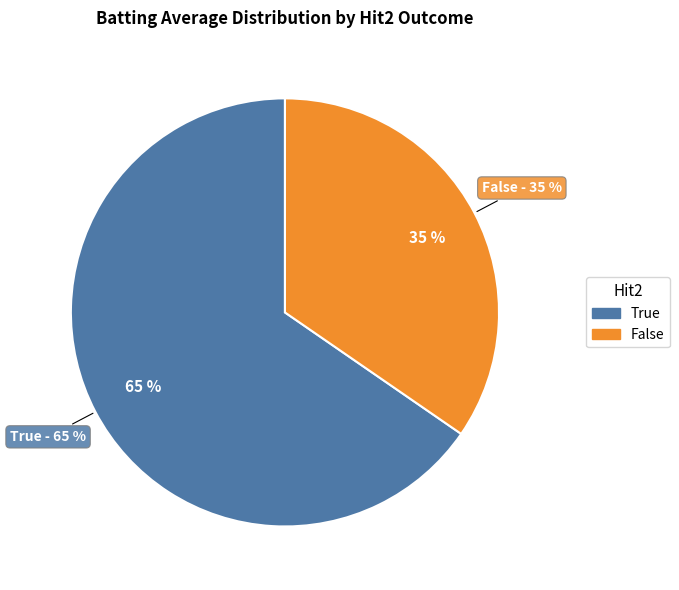

Which category has the biggest portion of the pie?

True